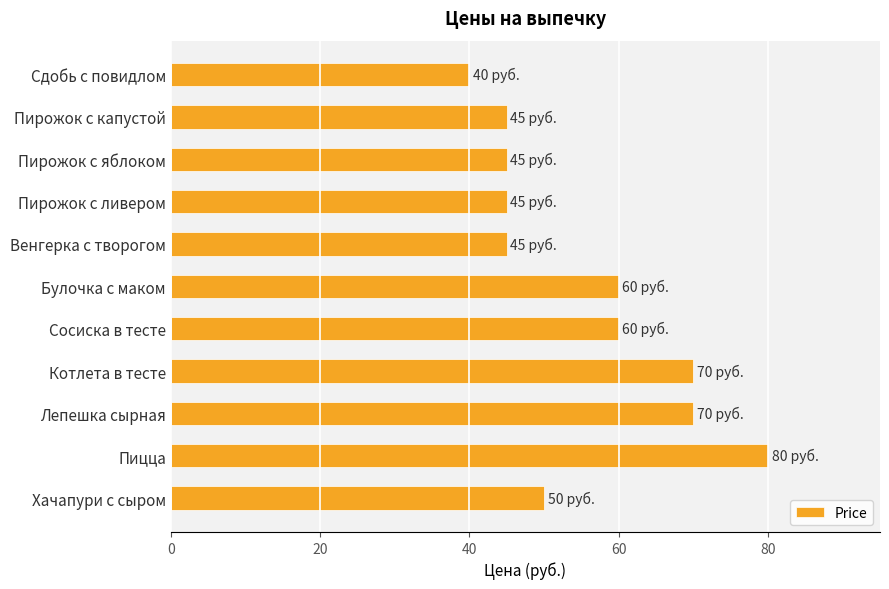

What is the change in value from Сосиска в тесте to Котлета в тесте?

+10